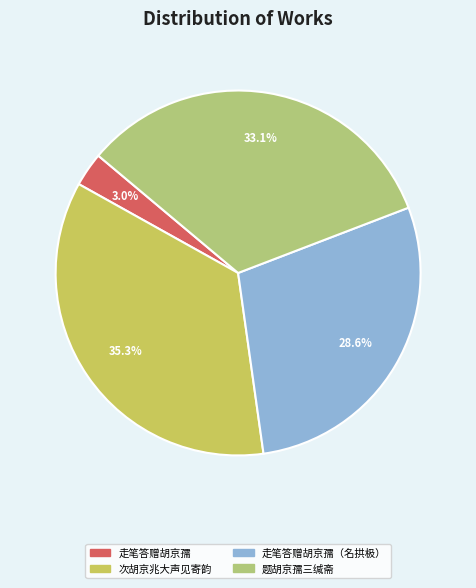

Is there a majority slice in this chart?

No